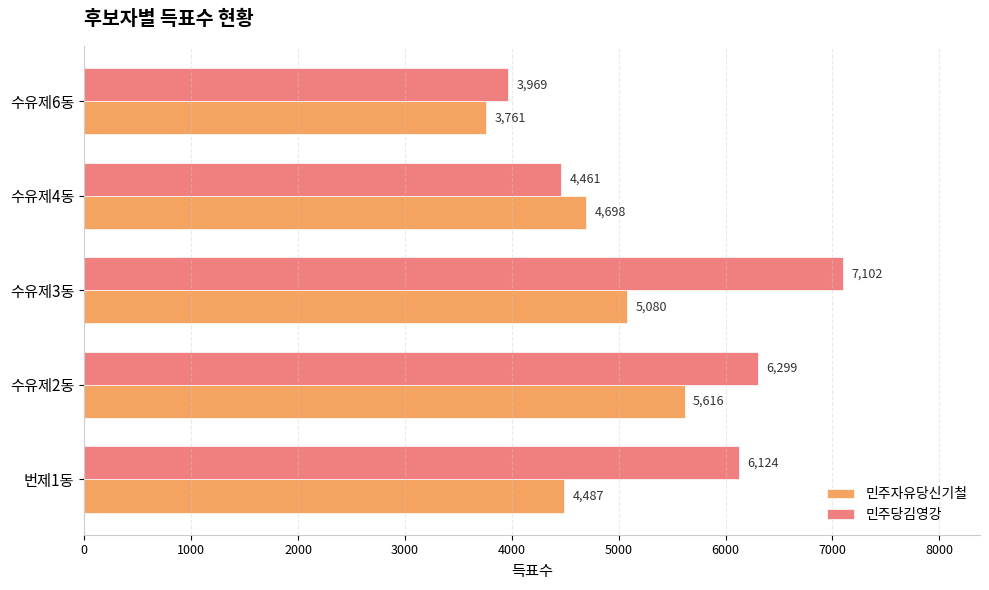

What is the average value of the 민주당김영강 series?

5591